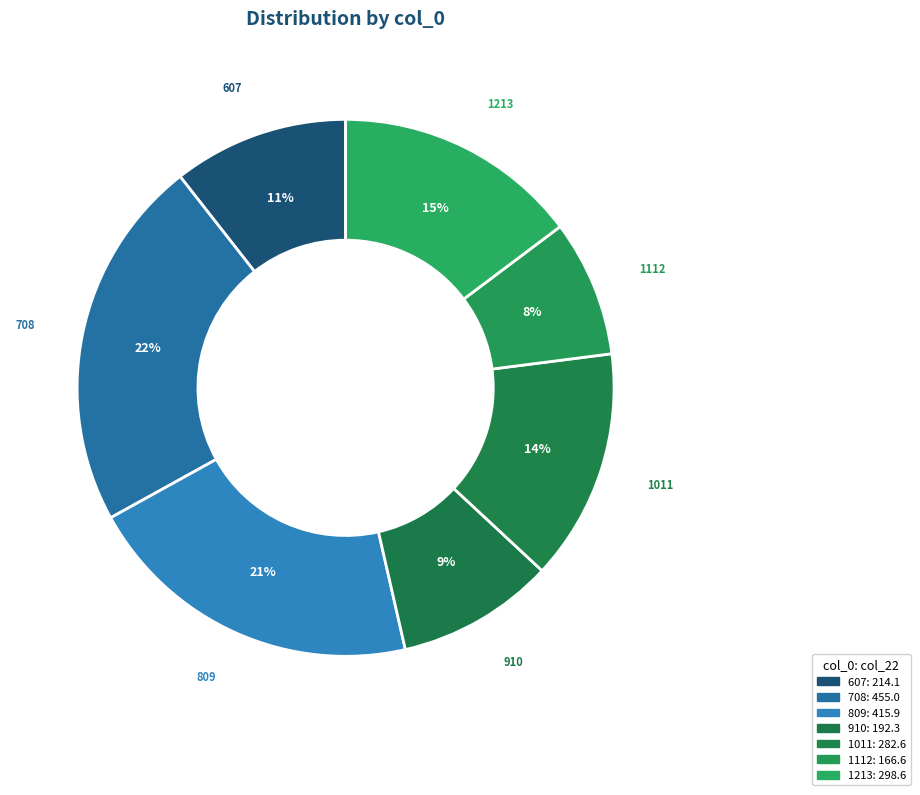

Which slice is the largest?

708